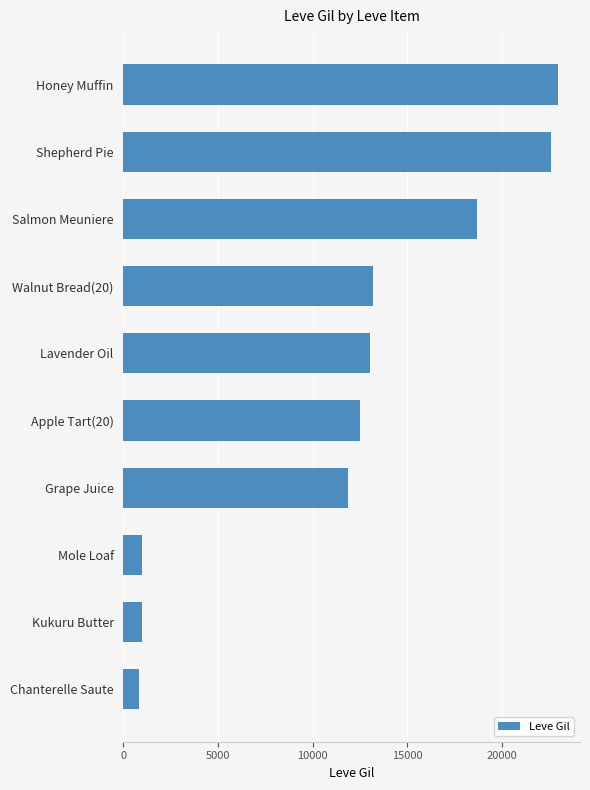

Between Grape Juice and Apple Tart(20), which is larger?

Apple Tart(20)